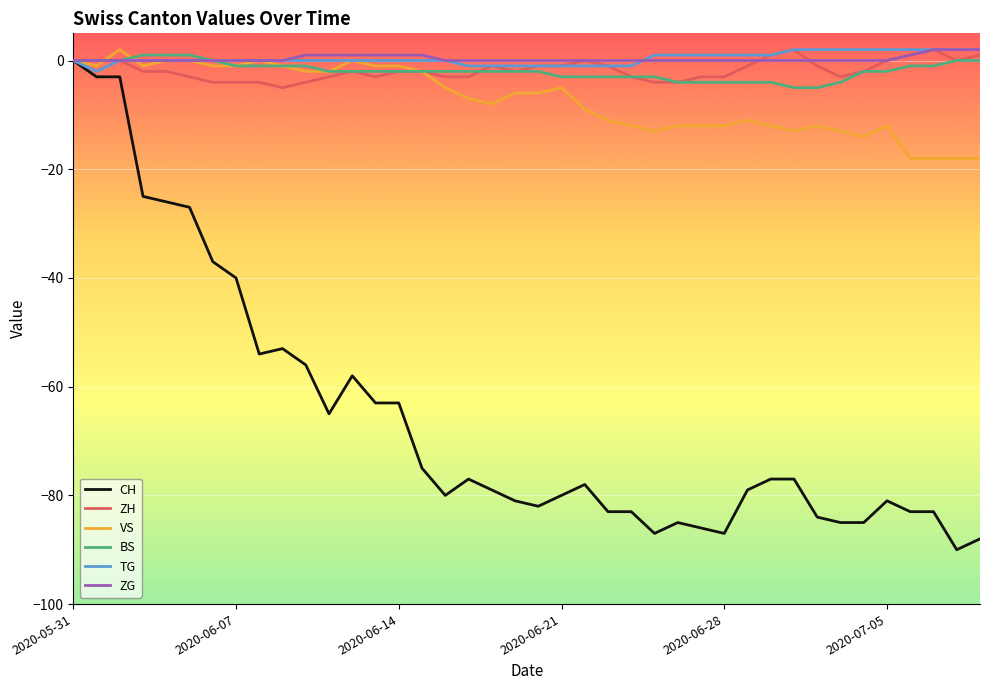

What is the lowest value of the BS series?

-5